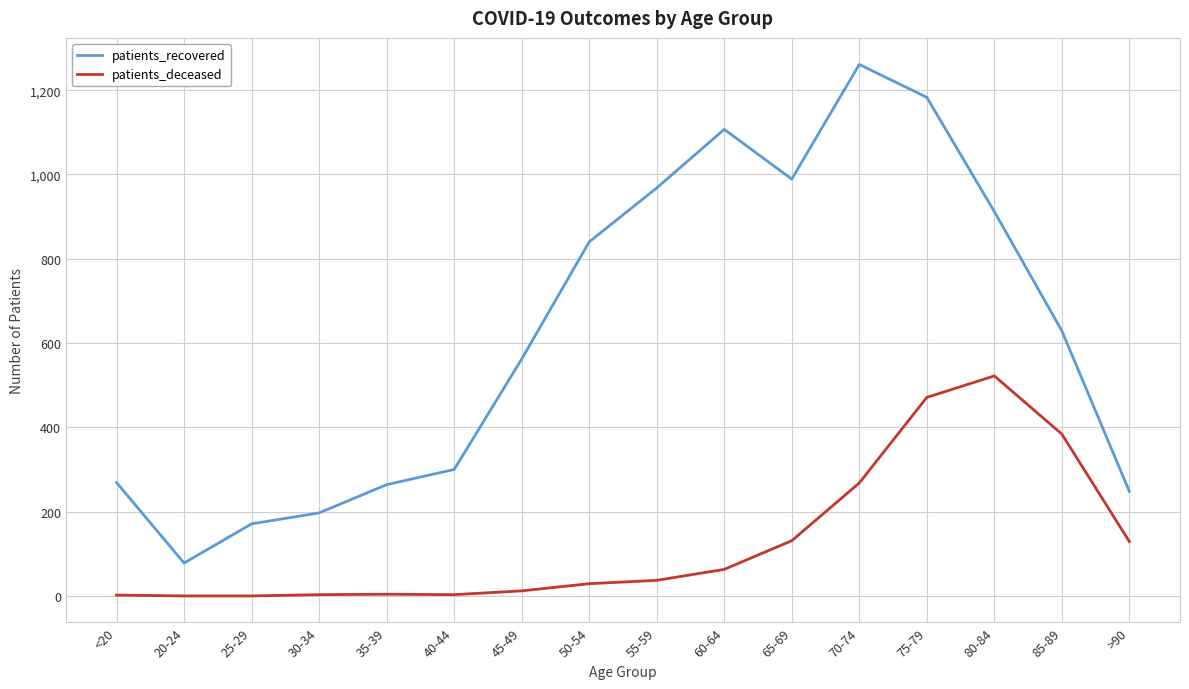

True or false: patients_deceased and patients_recovered cross at least once.

False